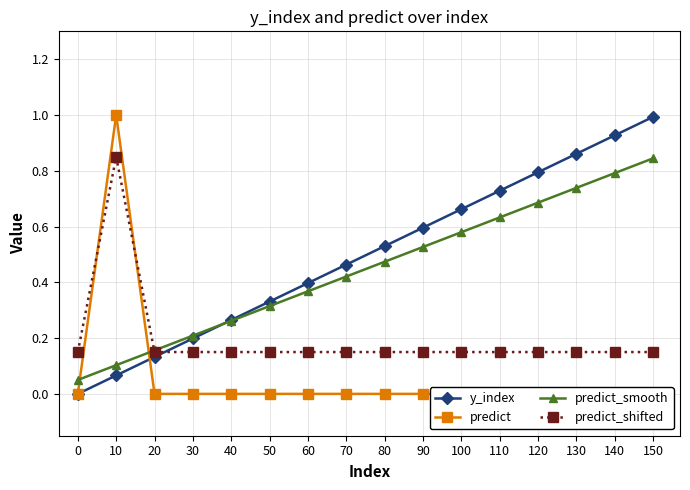

What are all the series names shown in the legend?

y_index, predict, predict_smooth, predict_shifted